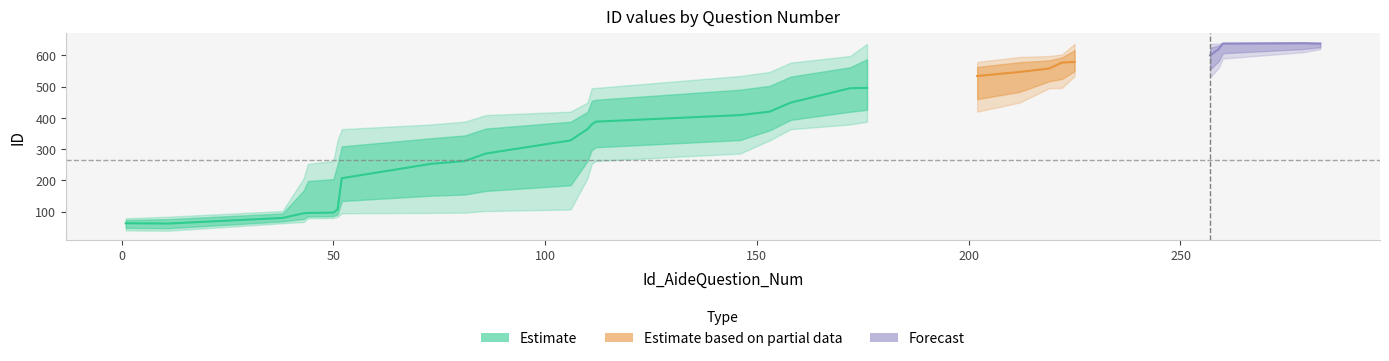

What is the difference between the second highest and second lowest values in the ID_mid series?

432